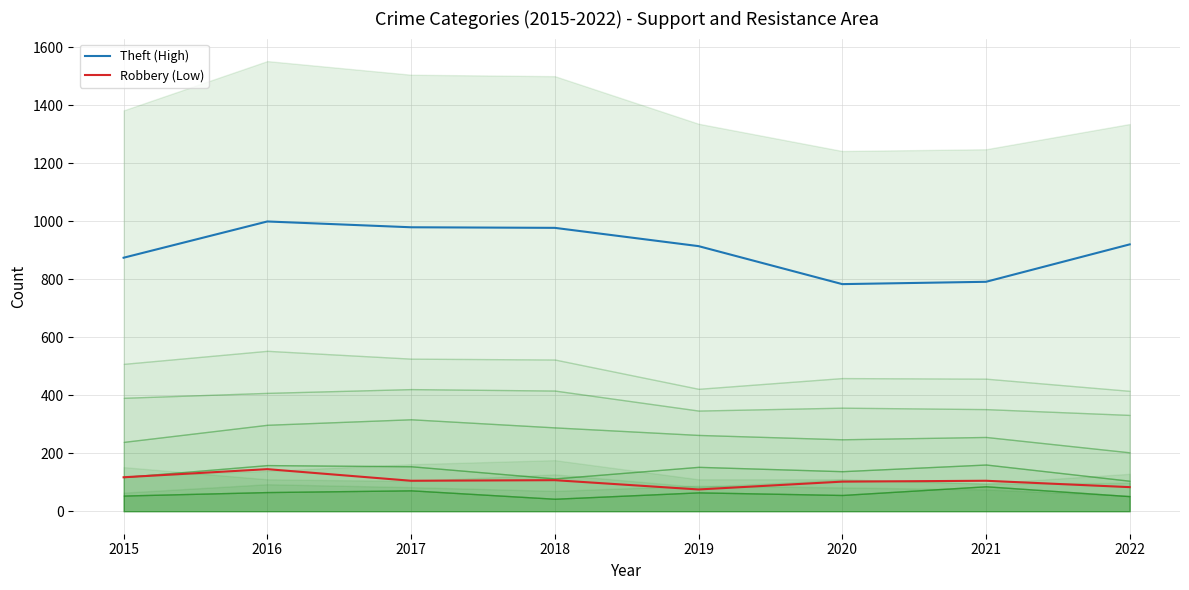

True or false: Robbery (Low) and Theft (High) cross at least once.

False